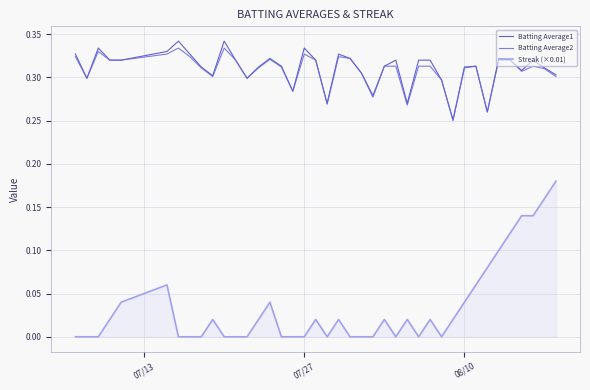

What are all the series names shown in the legend?

Batting Average1, Batting Average2, Streak (×0.01)